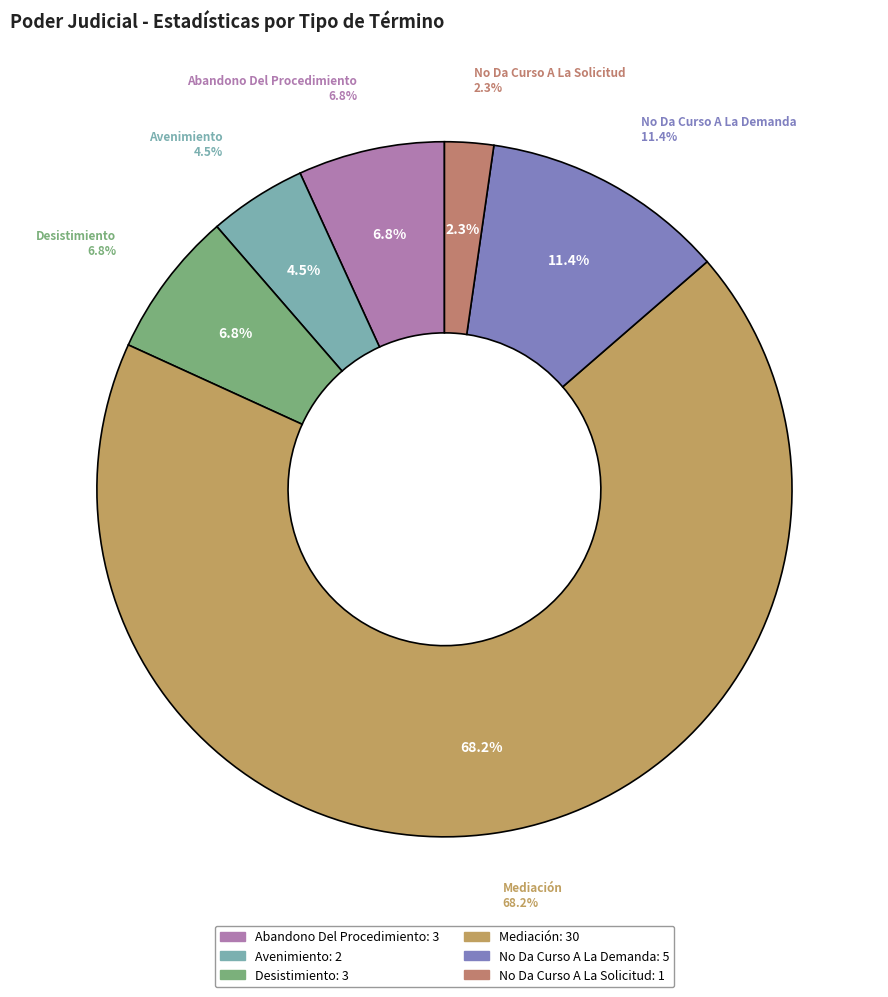

To the nearest percent, what portion does Desistimiento represent?

7%